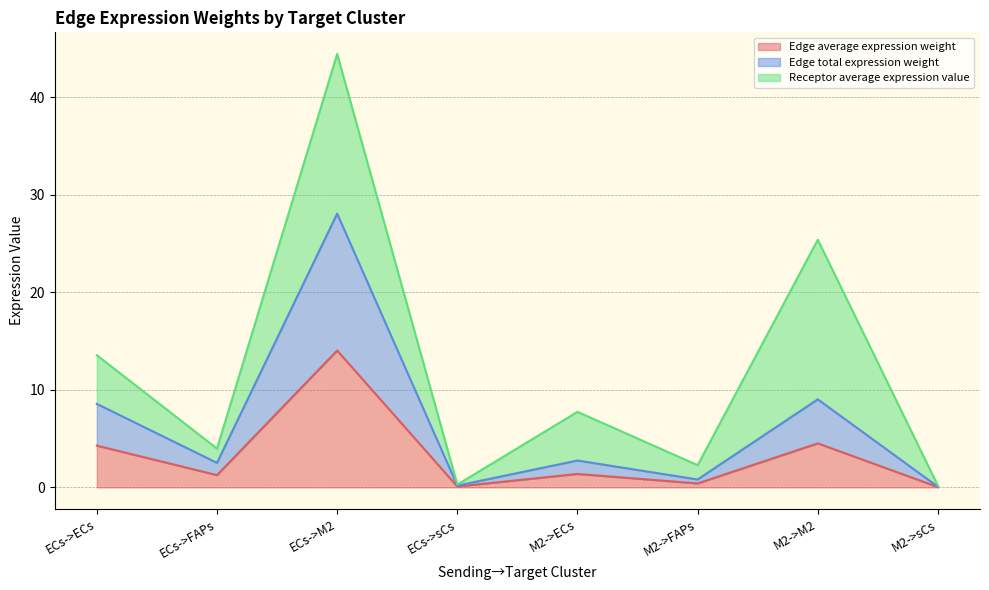

List the labels in order of Edge total expression weight value, smallest first.

M2->sCs, ECs->sCs, M2->FAPs, ECs->FAPs, M2->ECs, ECs->ECs, M2->M2, ECs->M2